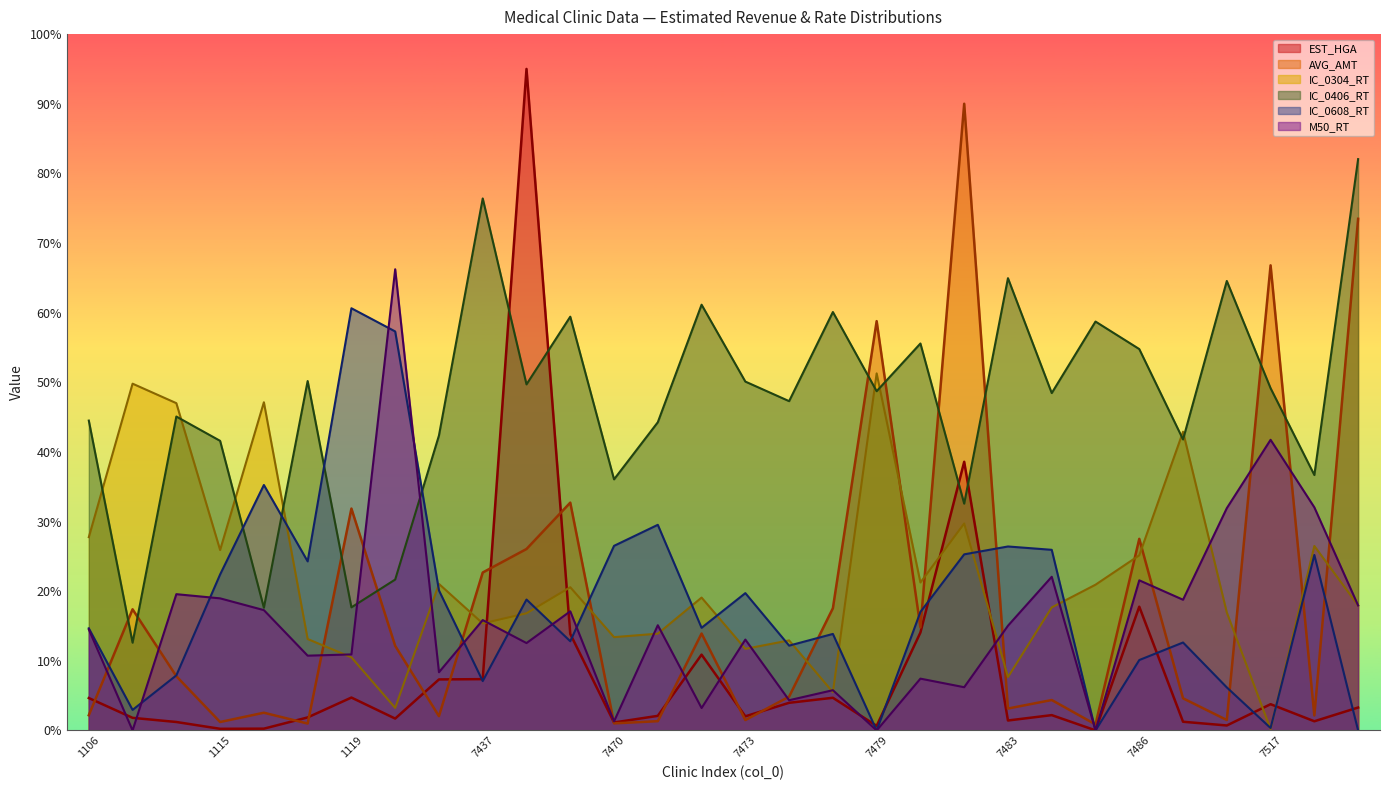

At which category does the chart reach its minimum across all series?

7479